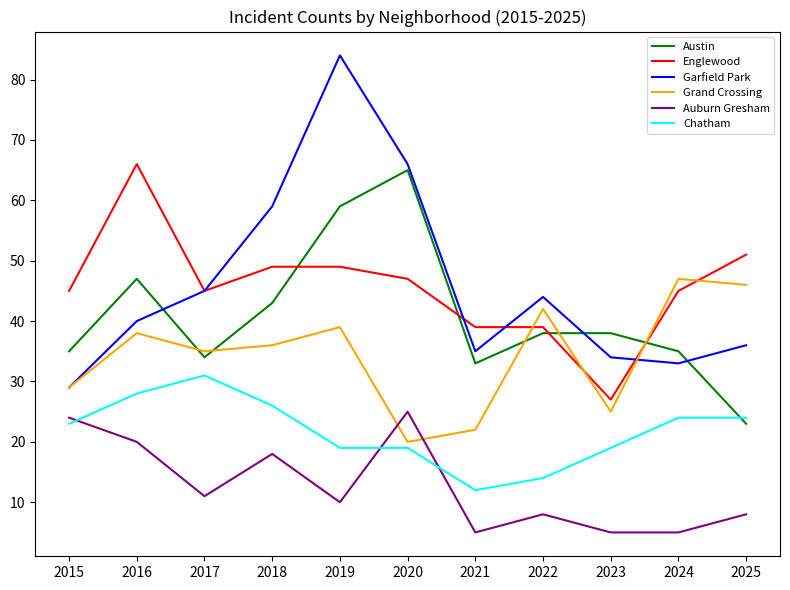

Is it true that Grand Crossing equals 76 at 2025?

False